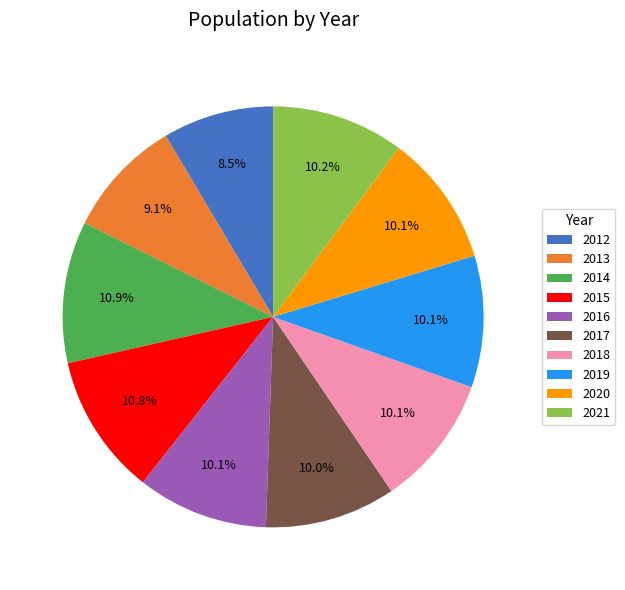

Combined, do 2017 and 2021 account for over 50%?

No